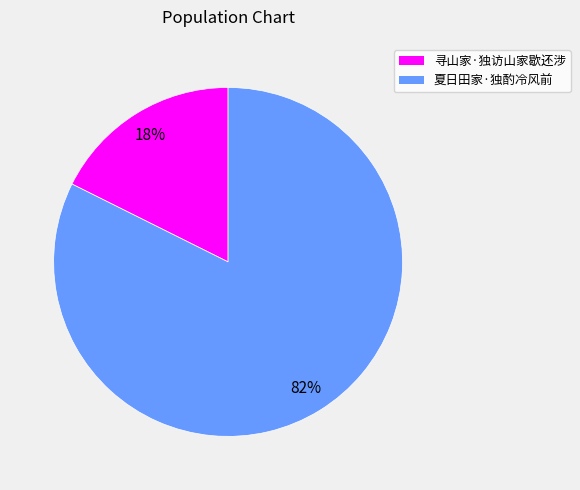

Combined, do 夏日田家·独酌冷风前 and 寻山家·独访山家歇还涉 account for over 50%?

Yes